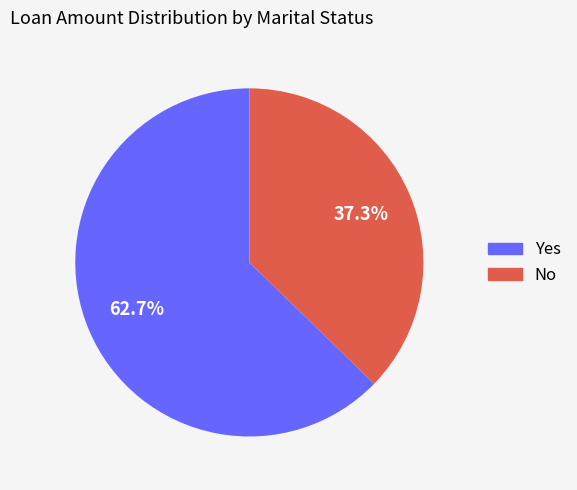

Rank the categories by value from highest to lowest.

Yes, No